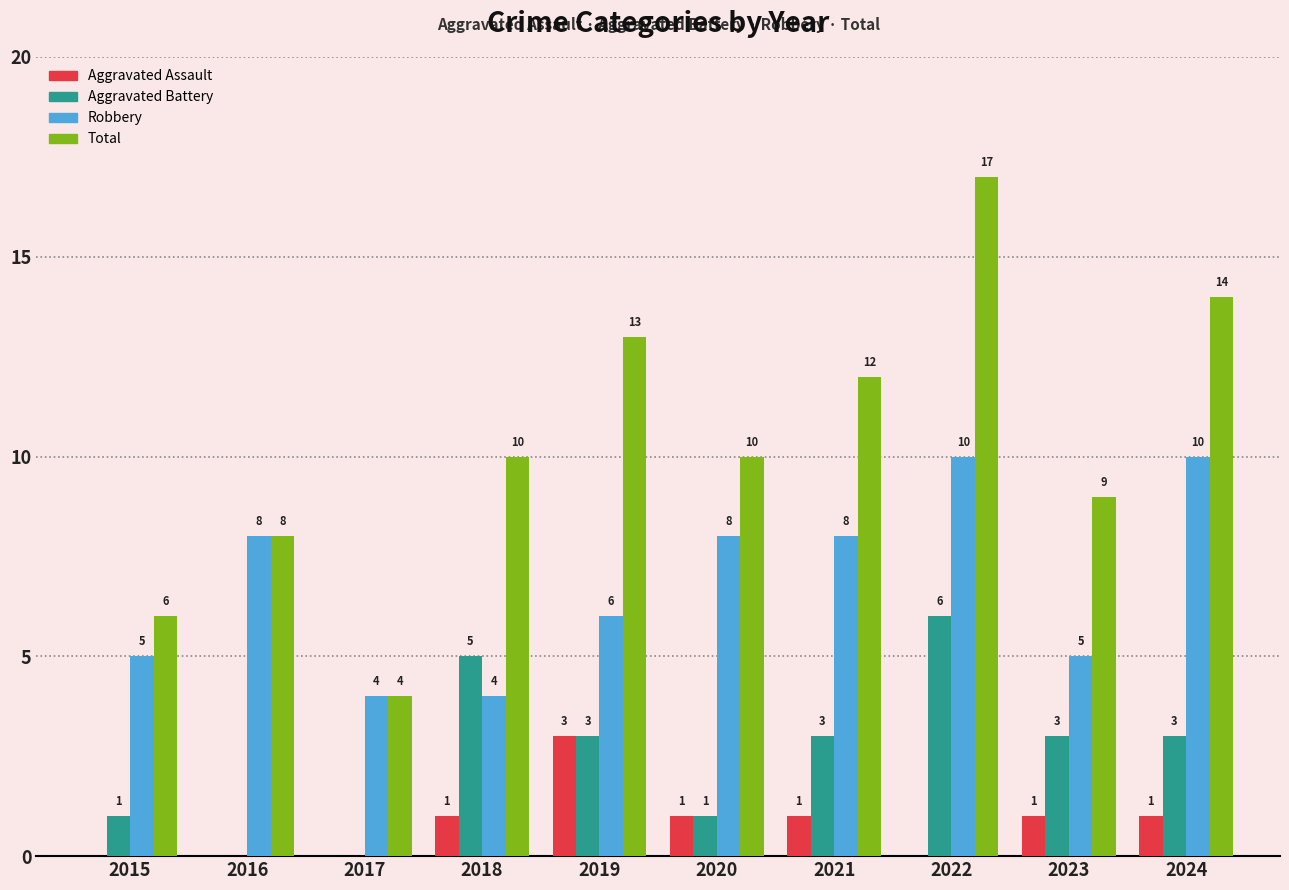

At which category is the sum across all series the highest?

2022